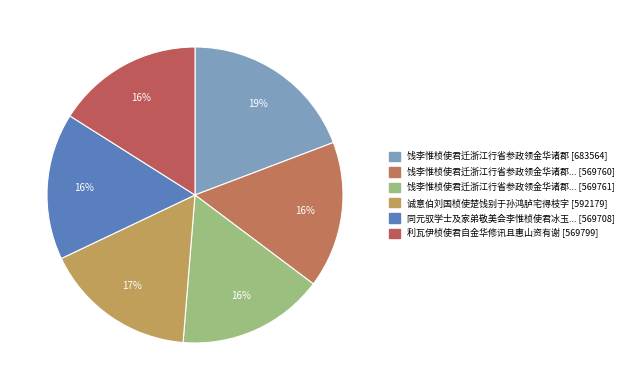

Count the number of slices in the pie.

6